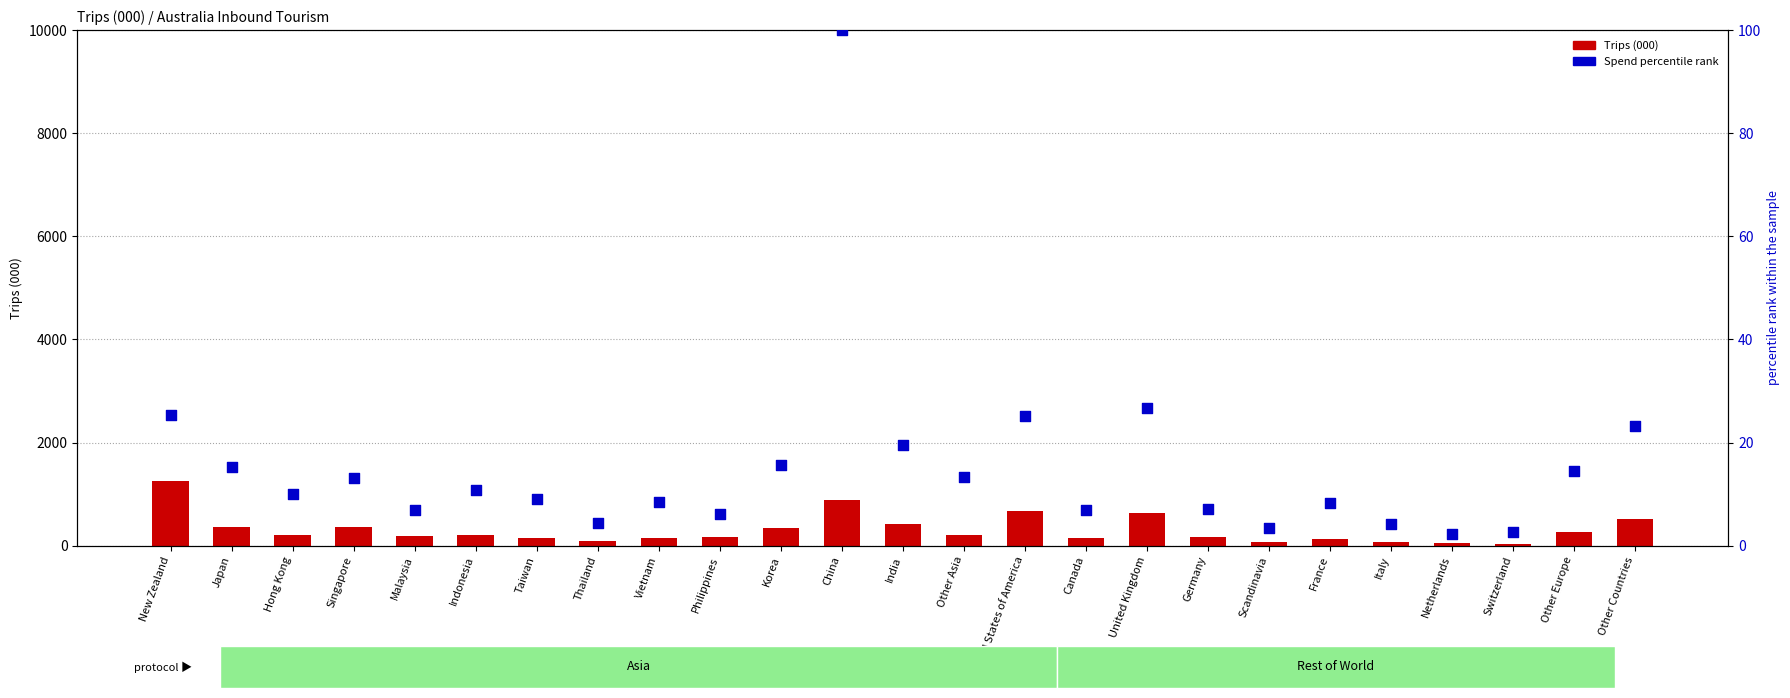

What is the total value across all series at Taiwan?

163.0